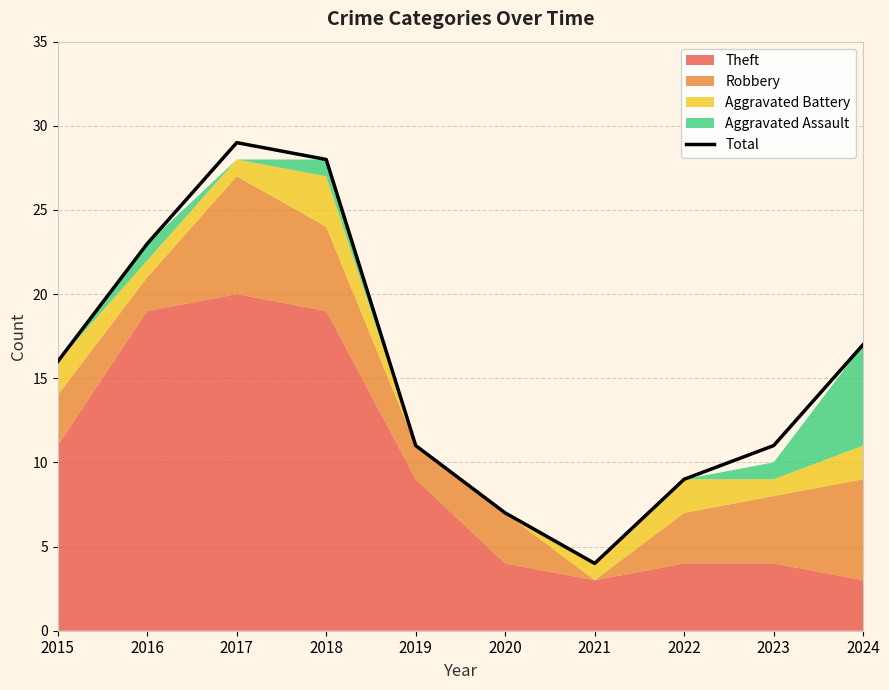

The chart shows a value of 29 at 2017. True or false?

True